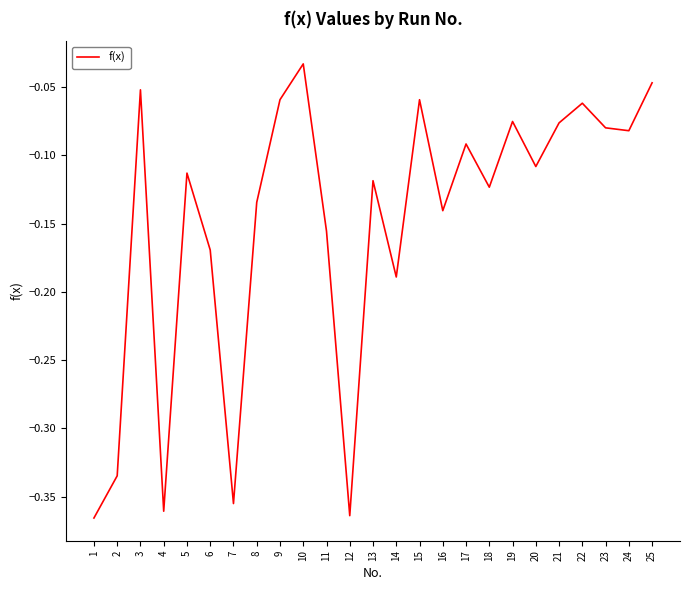

Is it true that the value at 8 is -0.2?

False